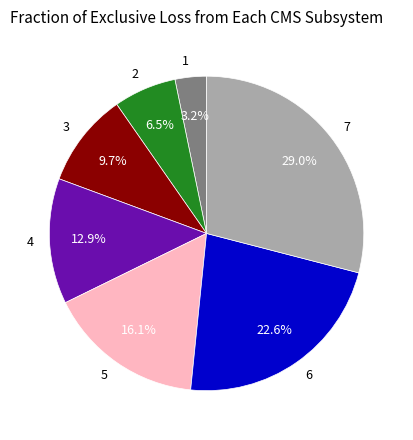

What percentage is the 4 slice, to the nearest percent?

13%